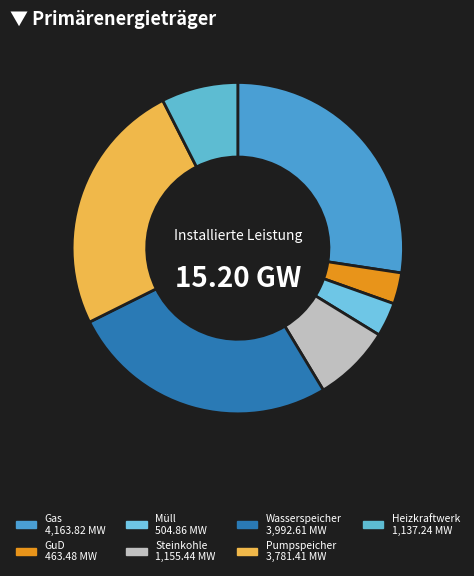

Which category has the smallest portion of the pie?

GuD